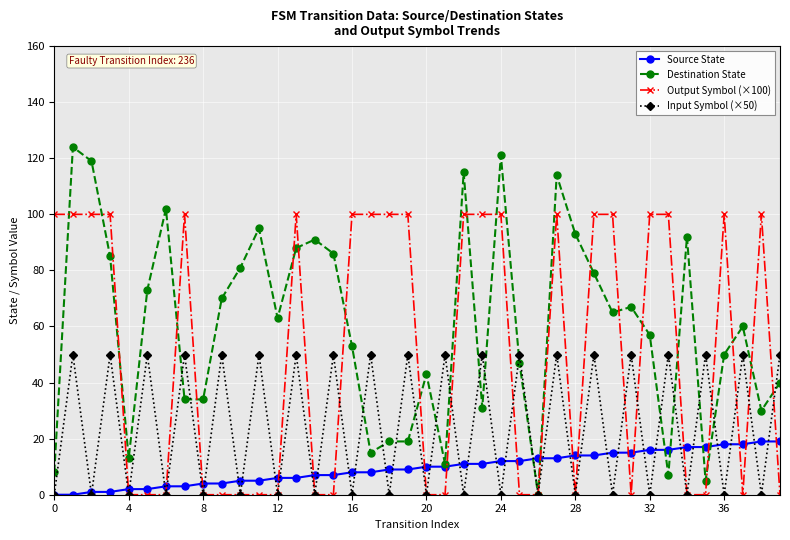

Reading left to right, transcribe all the data shown in this chart.

Source State: 0	0	1	1	2	2	3	3	4	4	5	5	6	6	7	7	8	8	9	9	10	10	11	11	12	12	13	13	14	14	15	15	16	16	17	17	18	18	19	19
Destination State: 8	124	119	85	13	73	102	34	34	70	81	95	63	88	91	86	53	15	19	19	43	11	115	31	121	47	0	114	93	79	65	67	57	7	92	5	50	60	30	40
Output Symbol (×100): 100	100	100	100	0	0	0	100	0	0	0	0	0	100	0	0	100	100	100	100	0	0	100	100	100	0	0	100	0	100	100	0	100	100	0	0	100	0	100	0
Input Symbol (×50): 0	50	0	50	0	50	0	50	0	50	0	50	0	50	0	50	0	50	0	50	0	50	0	50	0	50	0	50	0	50	0	50	0	50	0	50	0	50	0	50